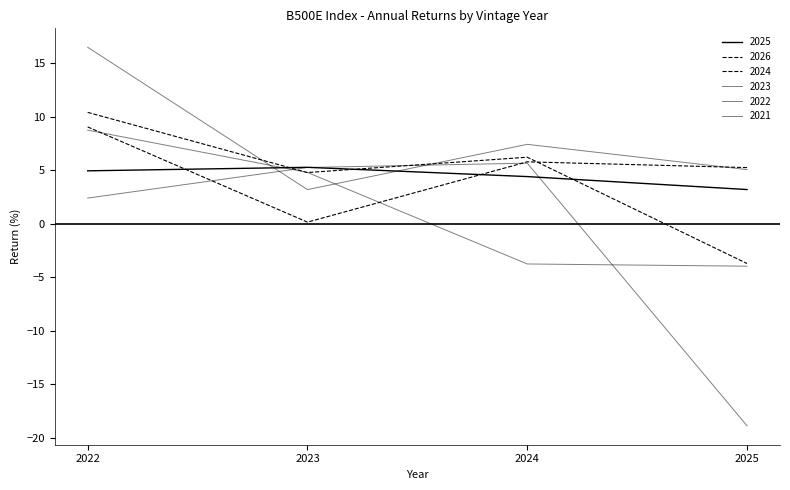

Between 2022 and 2023, which series saw the biggest shift?

2022